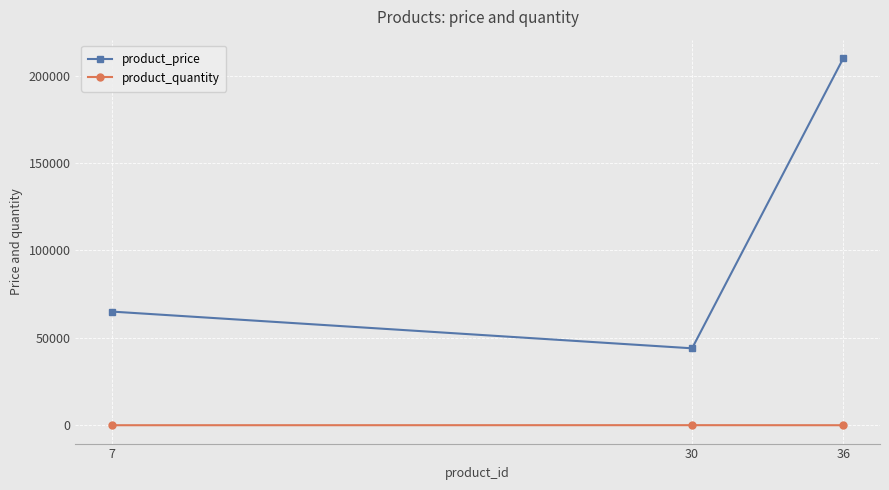

What are all the series names shown in the legend?

product_price, product_quantity